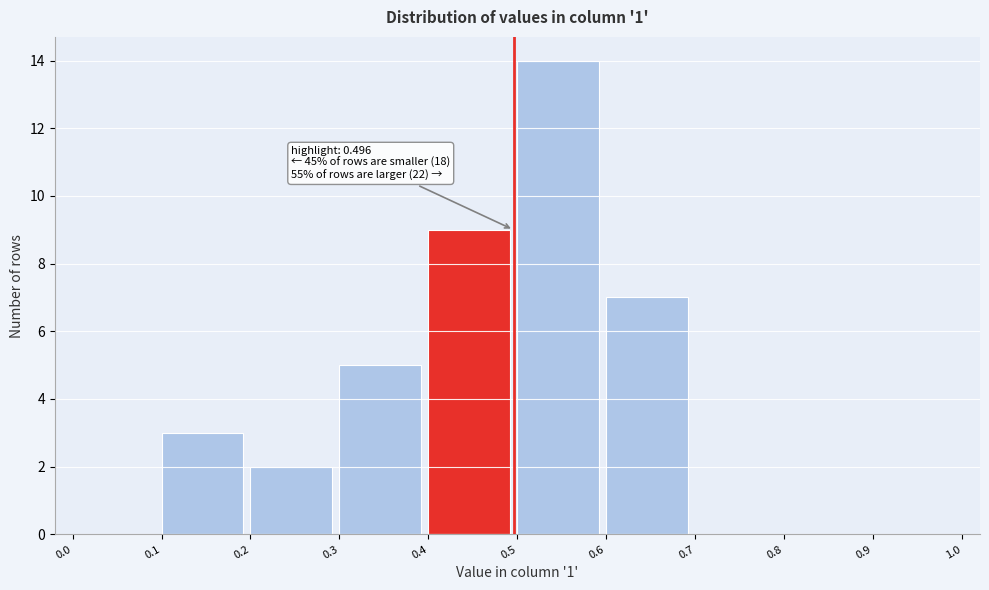

Over which range of the x-axis is the bar tallest?

0.5 to 0.6